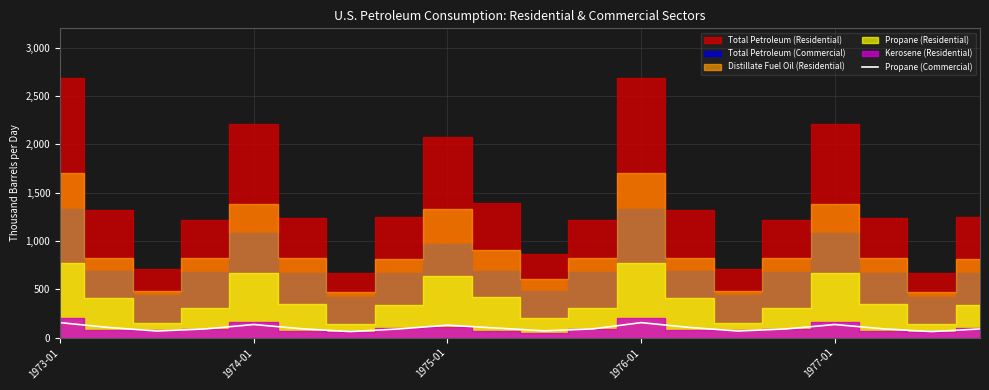

What value does the data have at 5?

91.7